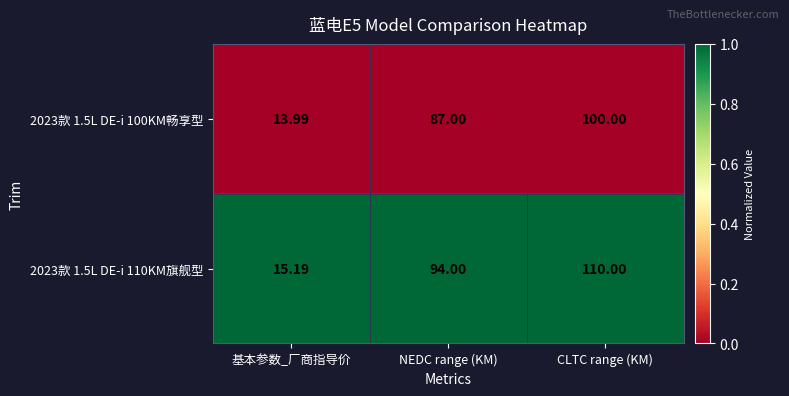

List the labels in order of 2023款 1.5L DE-i 100KM畅享型 value, smallest first.

基本参数_厂商指导价, NEDC range (KM), CLTC range (KM)